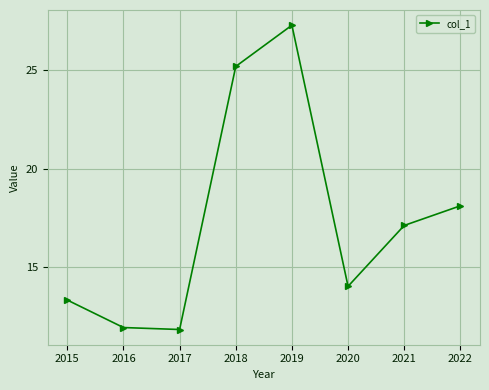

Count the number of values greater than 17.

4